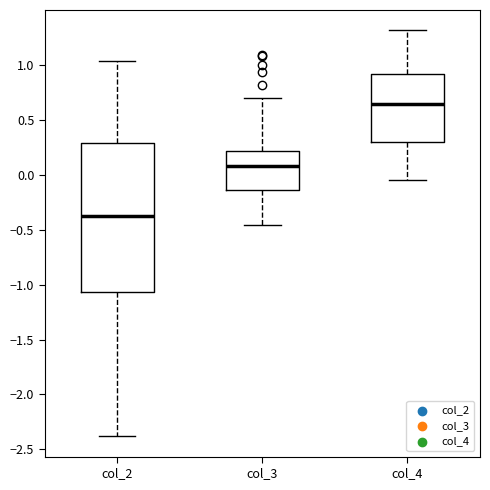

Reading left to right, read every box against the y-axis: the position of its median line, the range the box covers, and the ends of its whiskers. The values are not printed on the chart, so give them approximately, as read against the axis.

col_2: median -0.35, box -1.05 to 0.30, whiskers -2.40 to 1.05
col_3: median 0.10, box -0.15 to 0.20, whiskers -0.45 to 0.70
col_4: median 0.65, box 0.30 to 0.90, whiskers -0.05 to 1.30